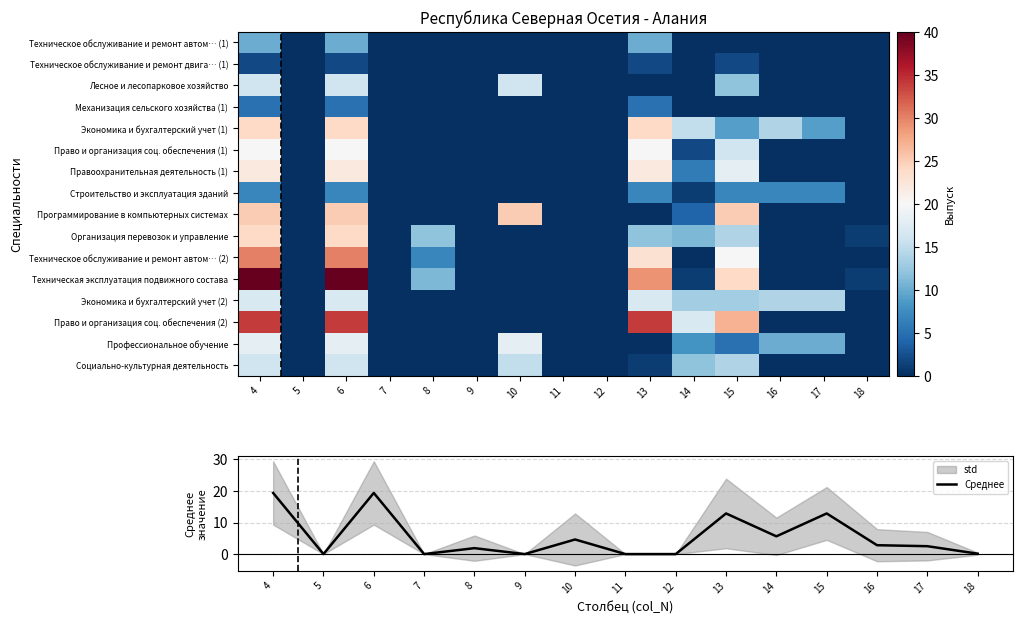

True or false: Среднее has a value of 1.9 at 8.

True